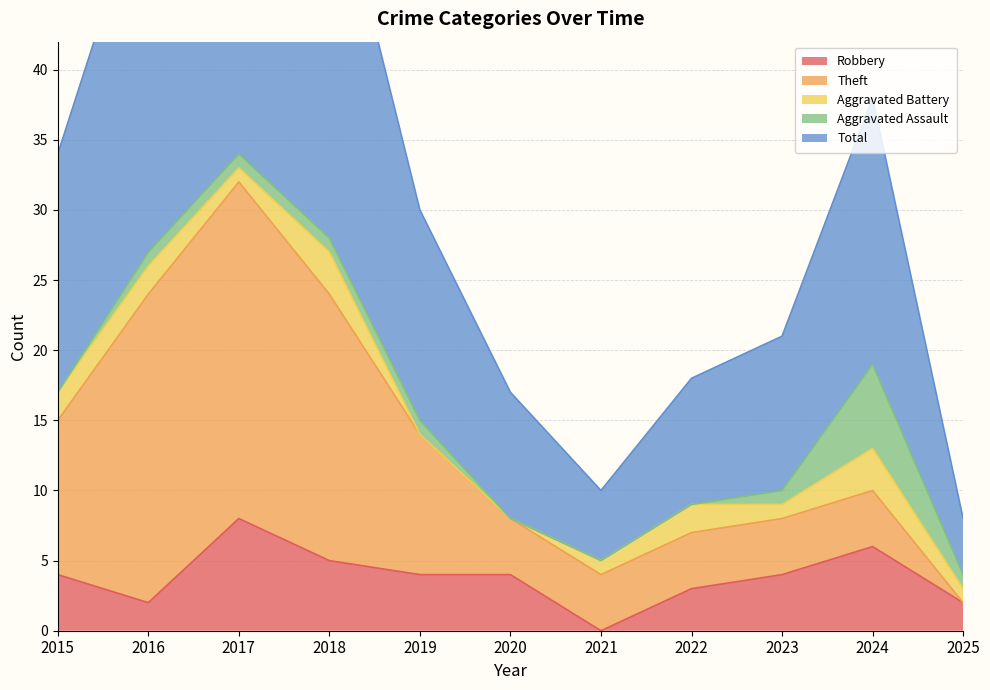

At which label does Robbery first exceed 4?

2017